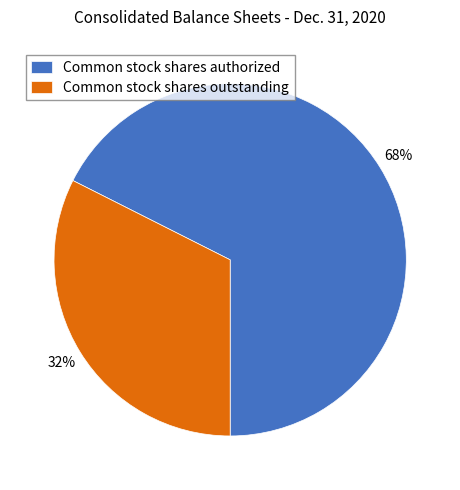

How many segments does this pie chart have?

2